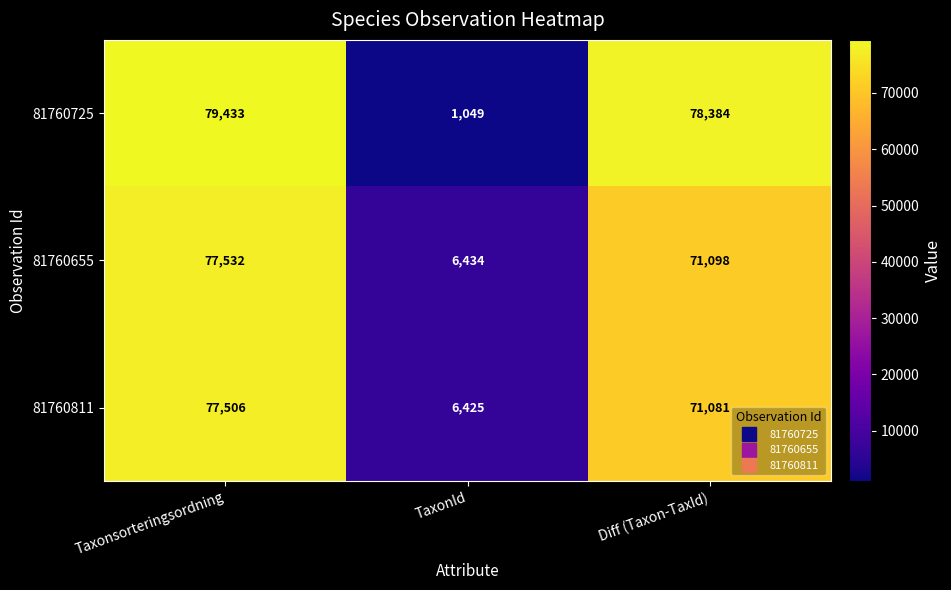

What is the total value across all series at TaxonId?

13908